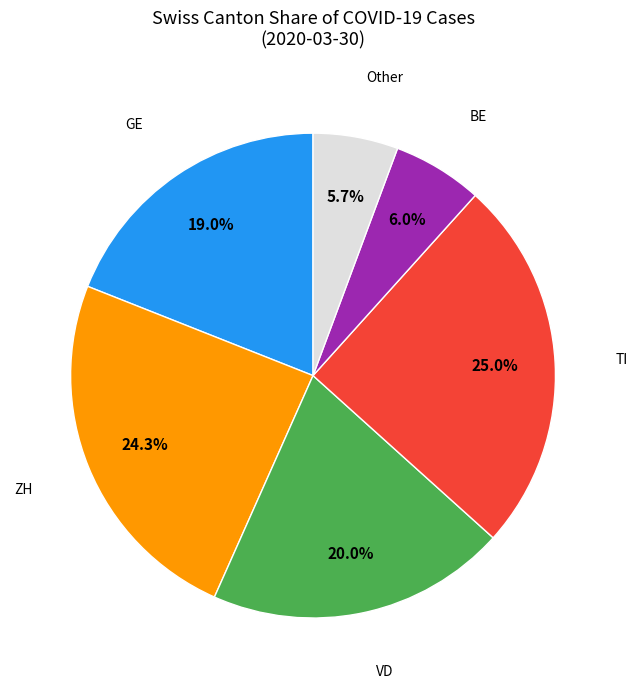

Is there a majority slice in this chart?

No